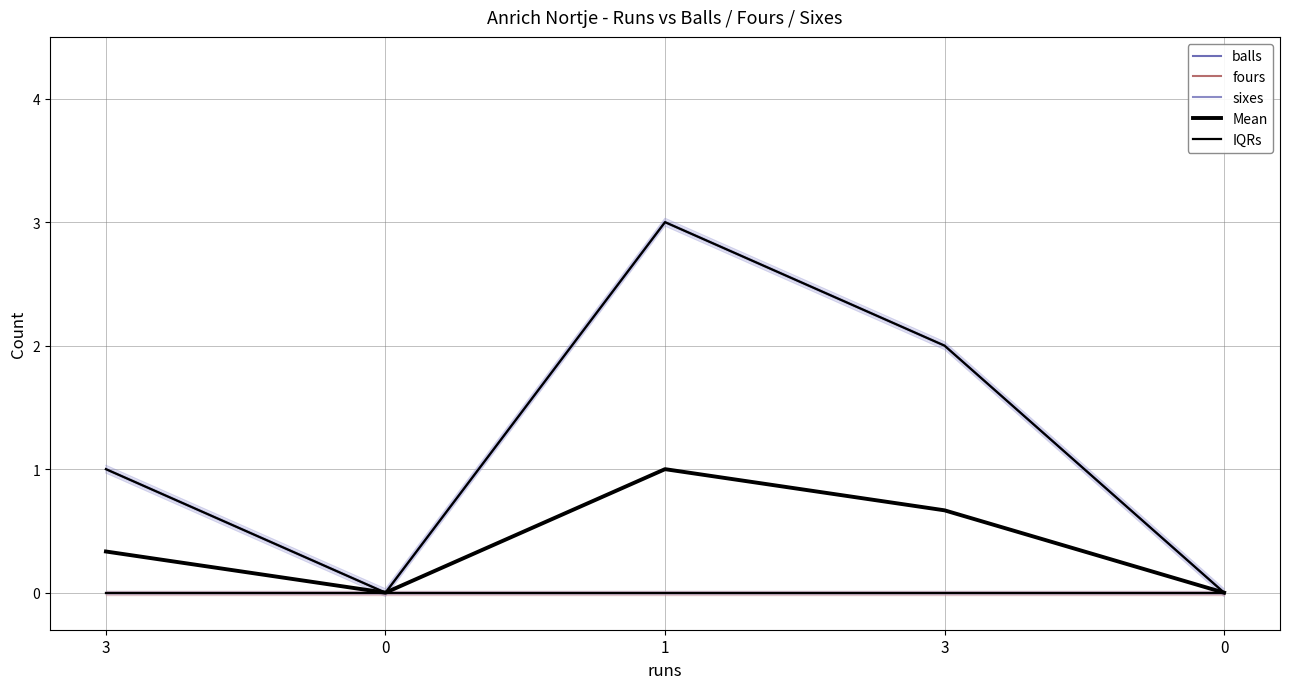

Rank the categories by sixes value from lowest to highest.

3, 0, 1, 3, 0